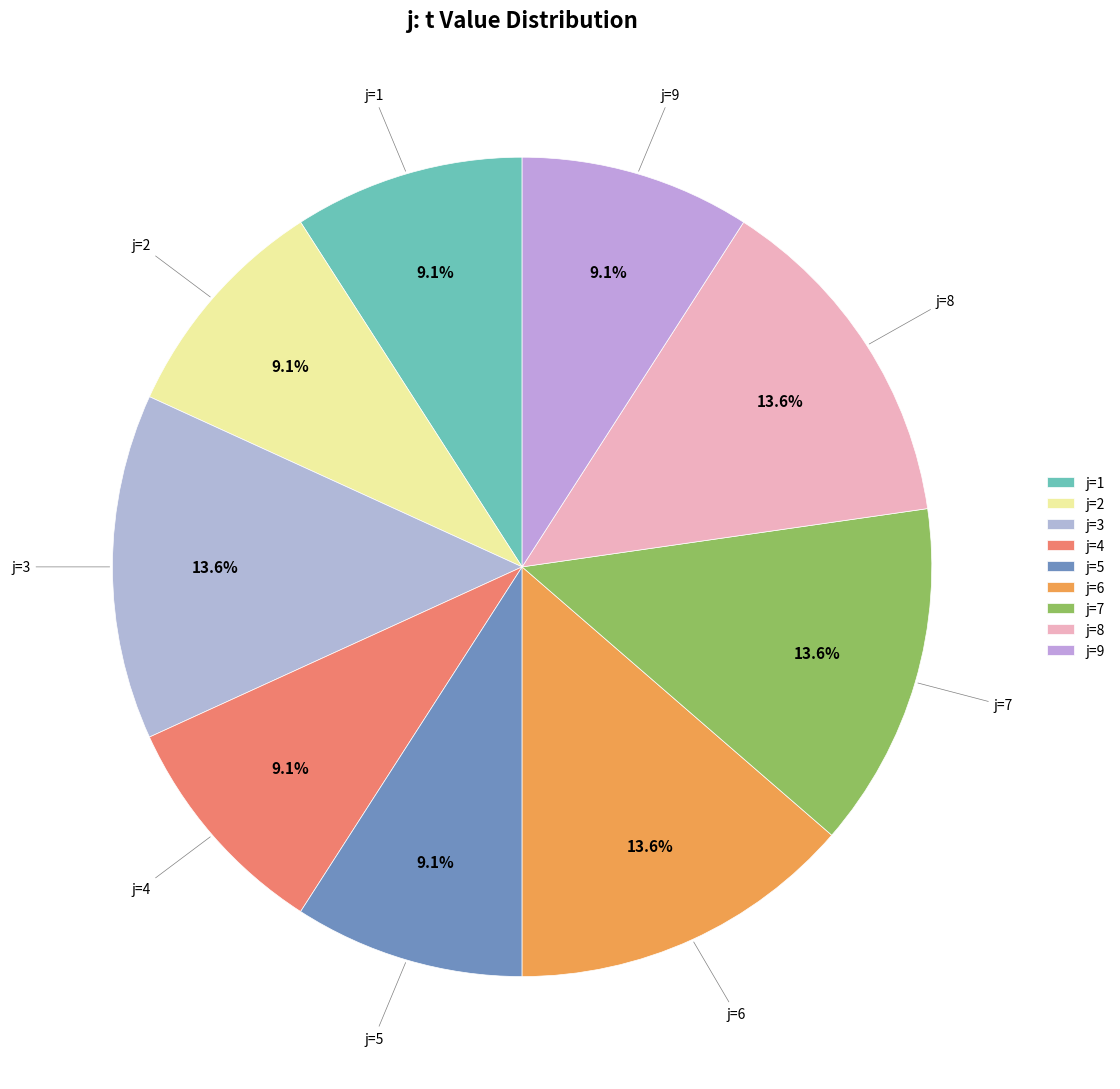

Does j=2 represent more than half of the total?

No